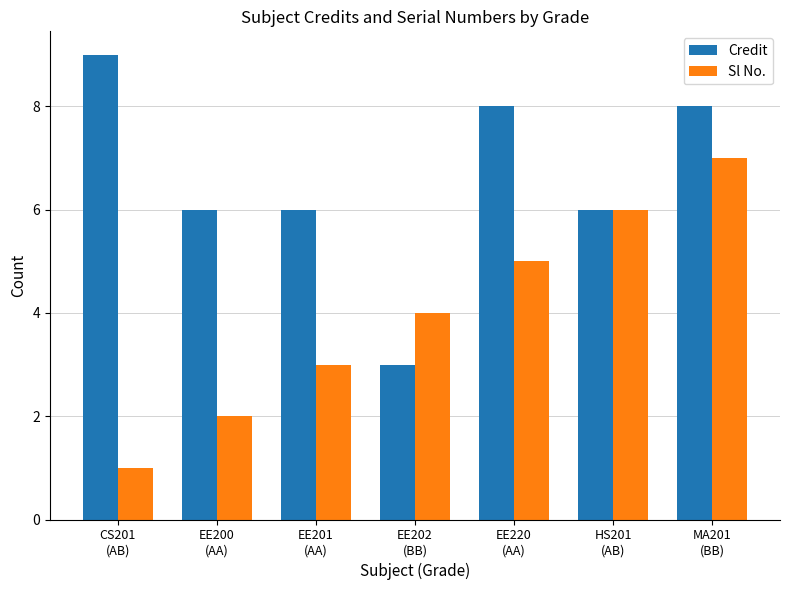

Rank the series by their average value, from highest to lowest.

Credit, Sl No.